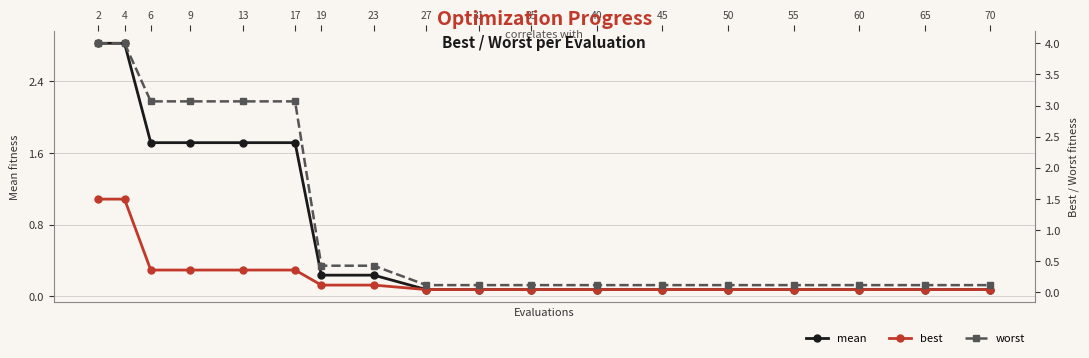

What is the total value across all series at 2?

8.3